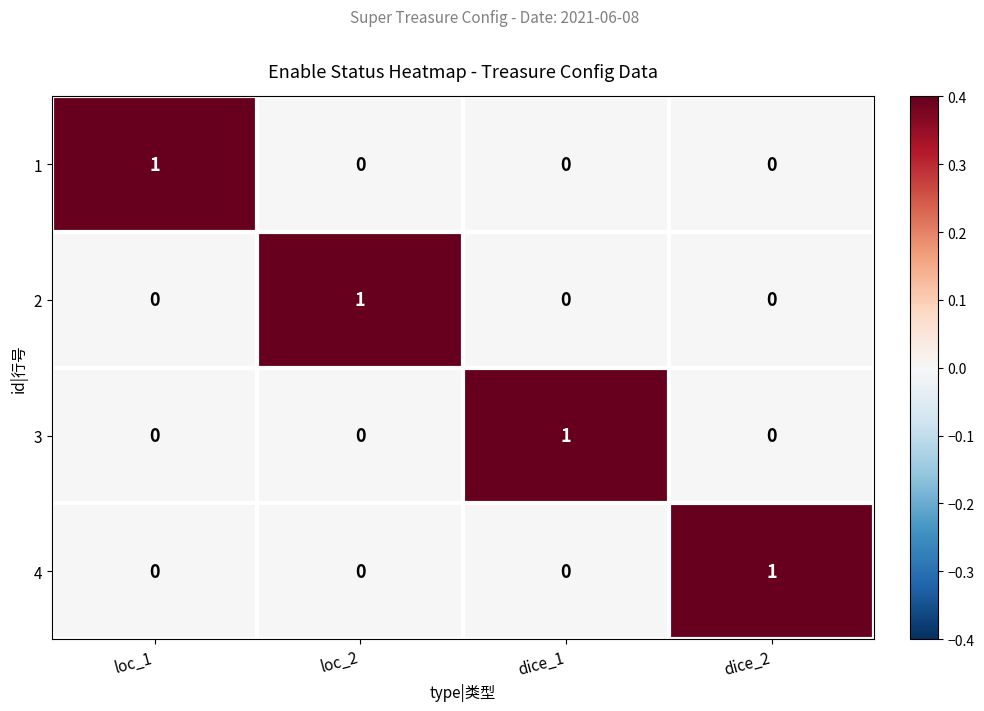

At which label does 1 reach its peak?

loc_1